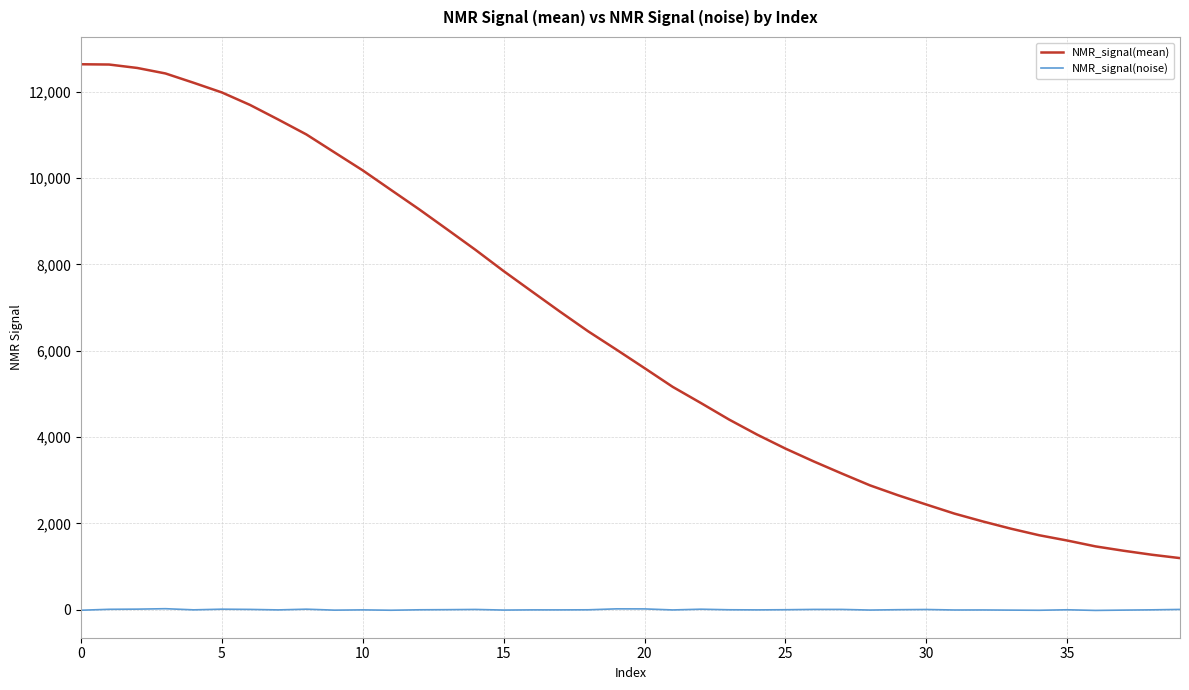

True or false: NMR_signal(noise) and NMR_signal(mean) intersect in this chart.

False